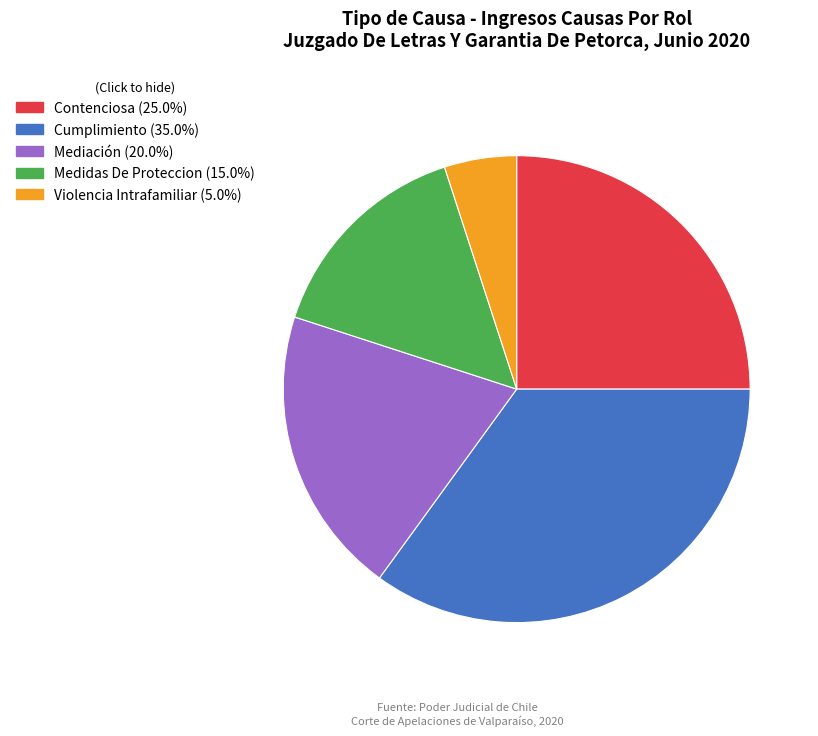

Does Contenciosa represent more than half of the total?

No